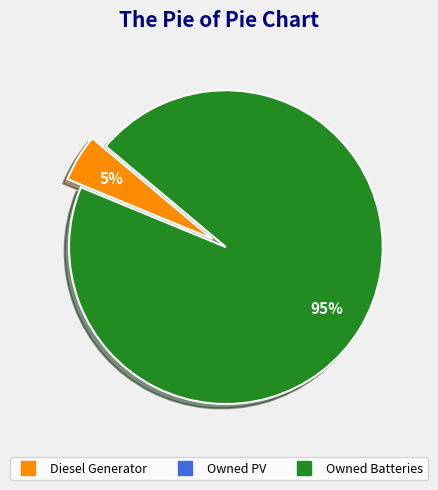

Does any single category account for the majority?

Yes